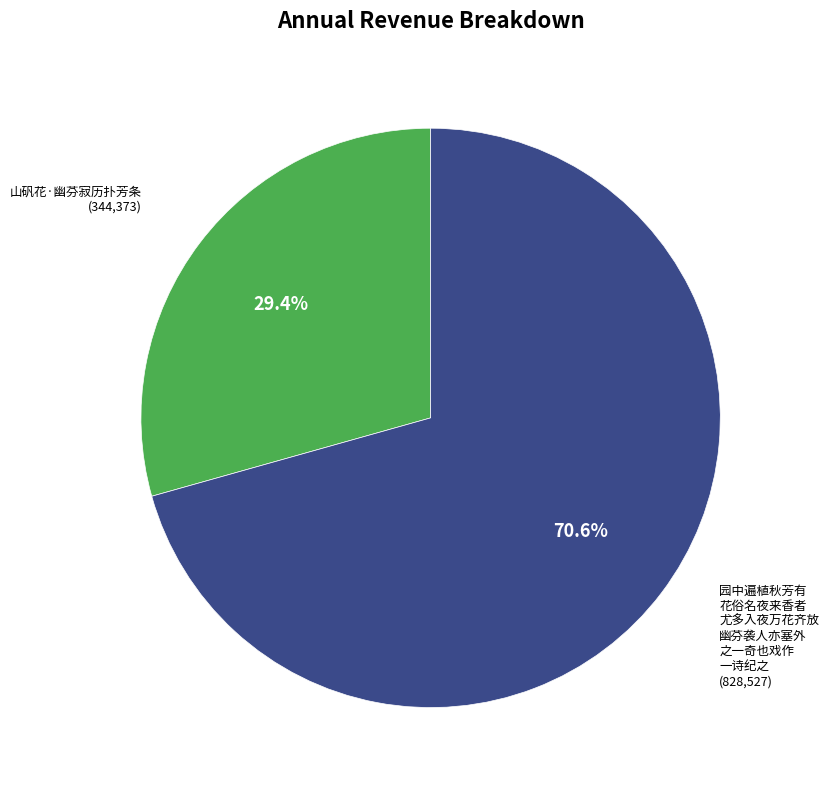

Which category has the smallest portion of the pie?

山矾花·幽芬寂历扑芳条